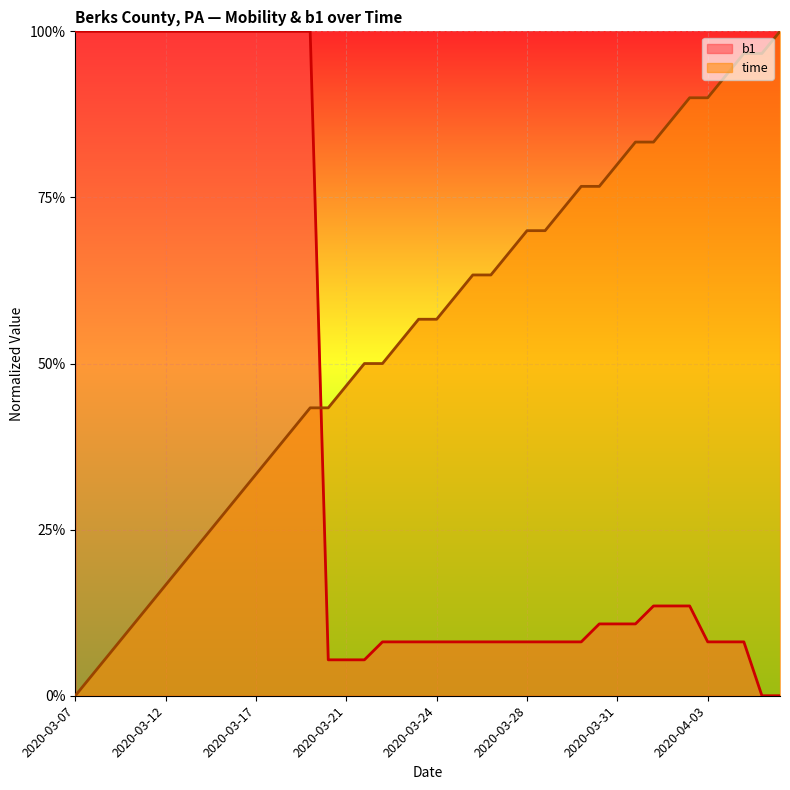

What is the maximum value for time?

1.0